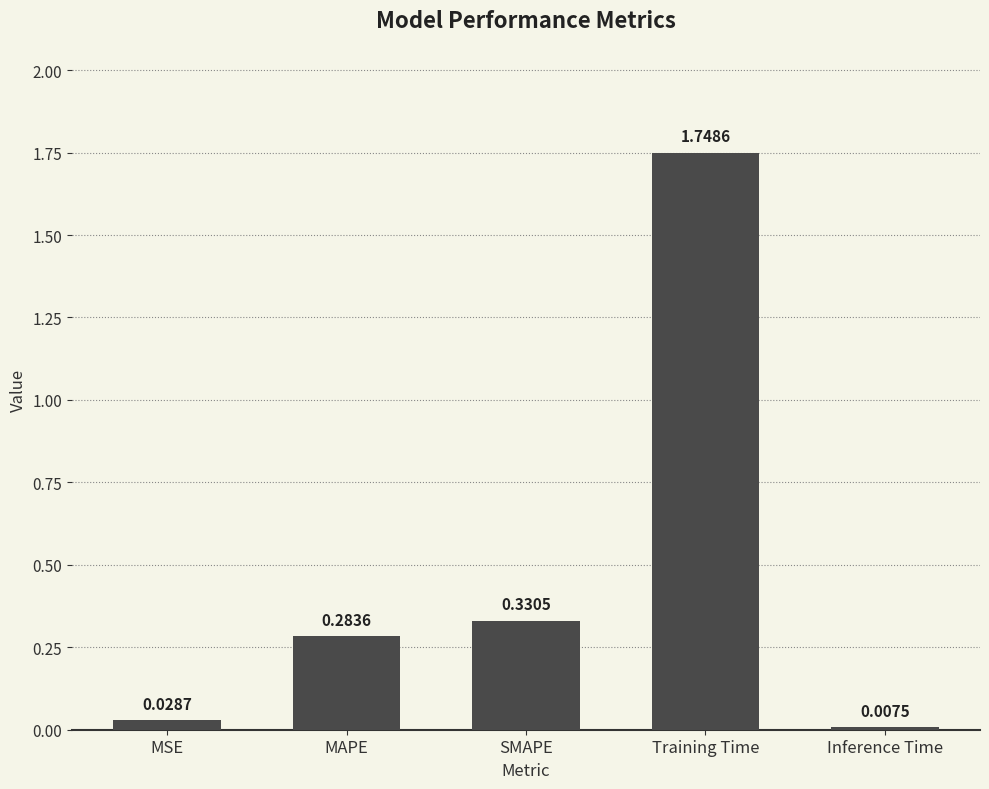

At which label is the value closest to 0?

Inference Time